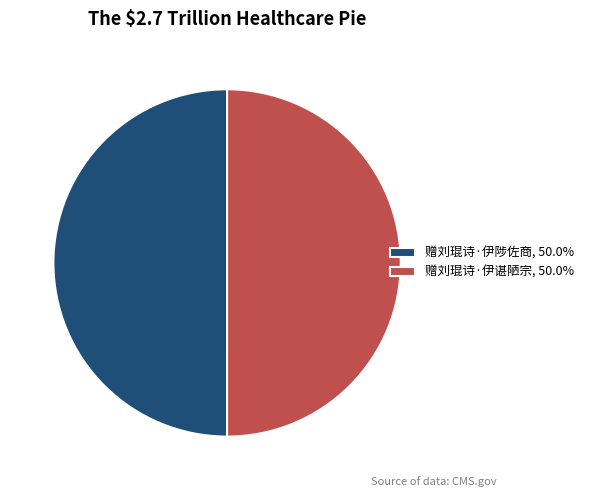

Do 赠刘琨诗·伊谌陋宗 and 赠刘琨诗·伊陟佐商 together represent more than half of the pie?

Yes